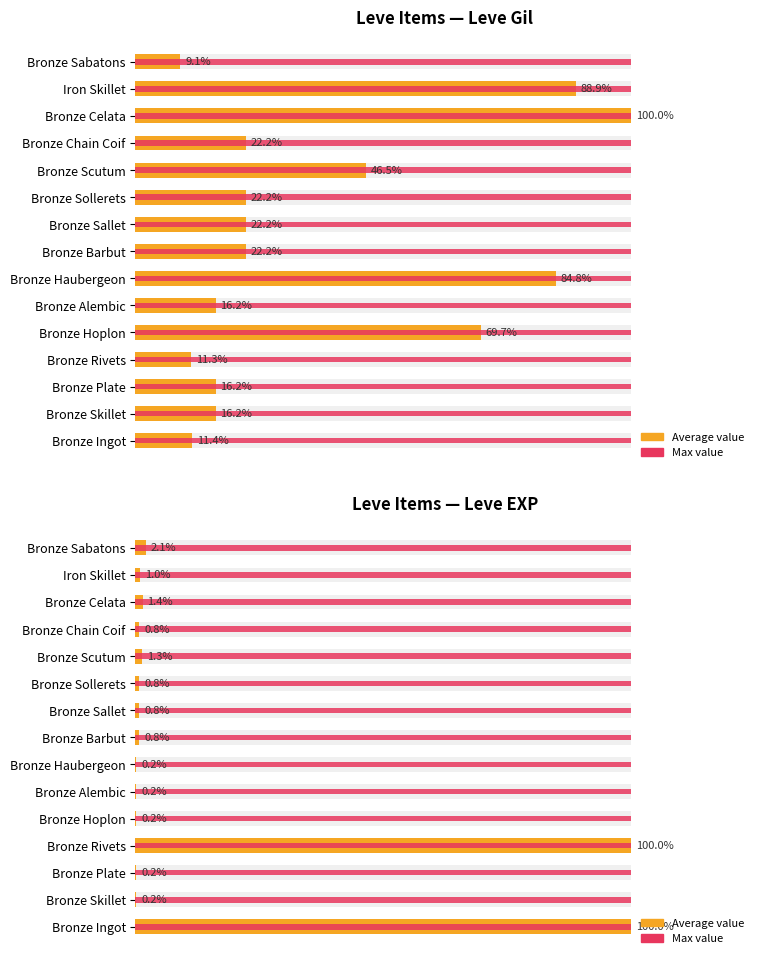

Are the bars grouped side by side (vs. stacked)?

Yes